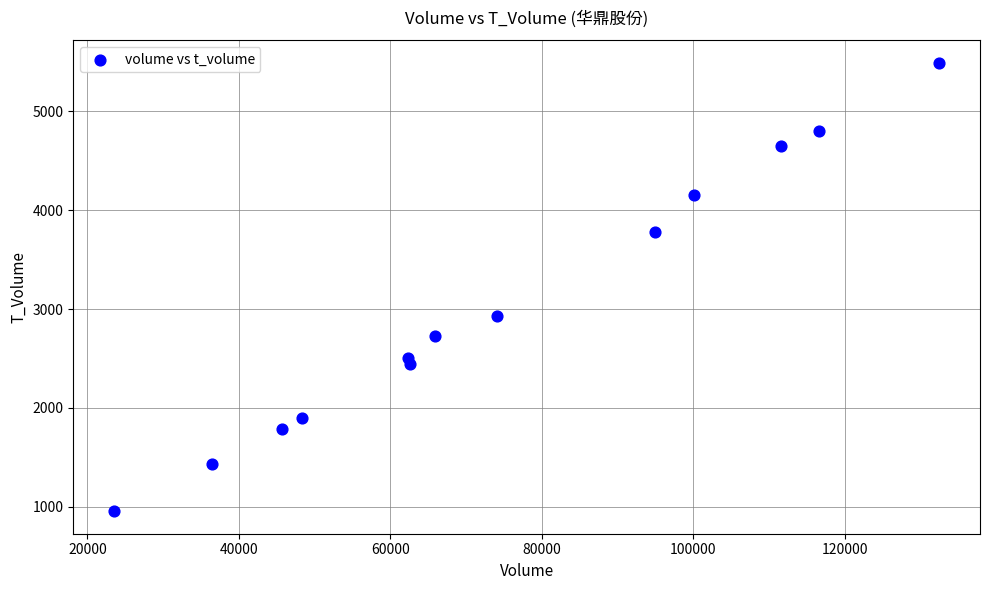

What is the range of X values (max minus min)?

108823